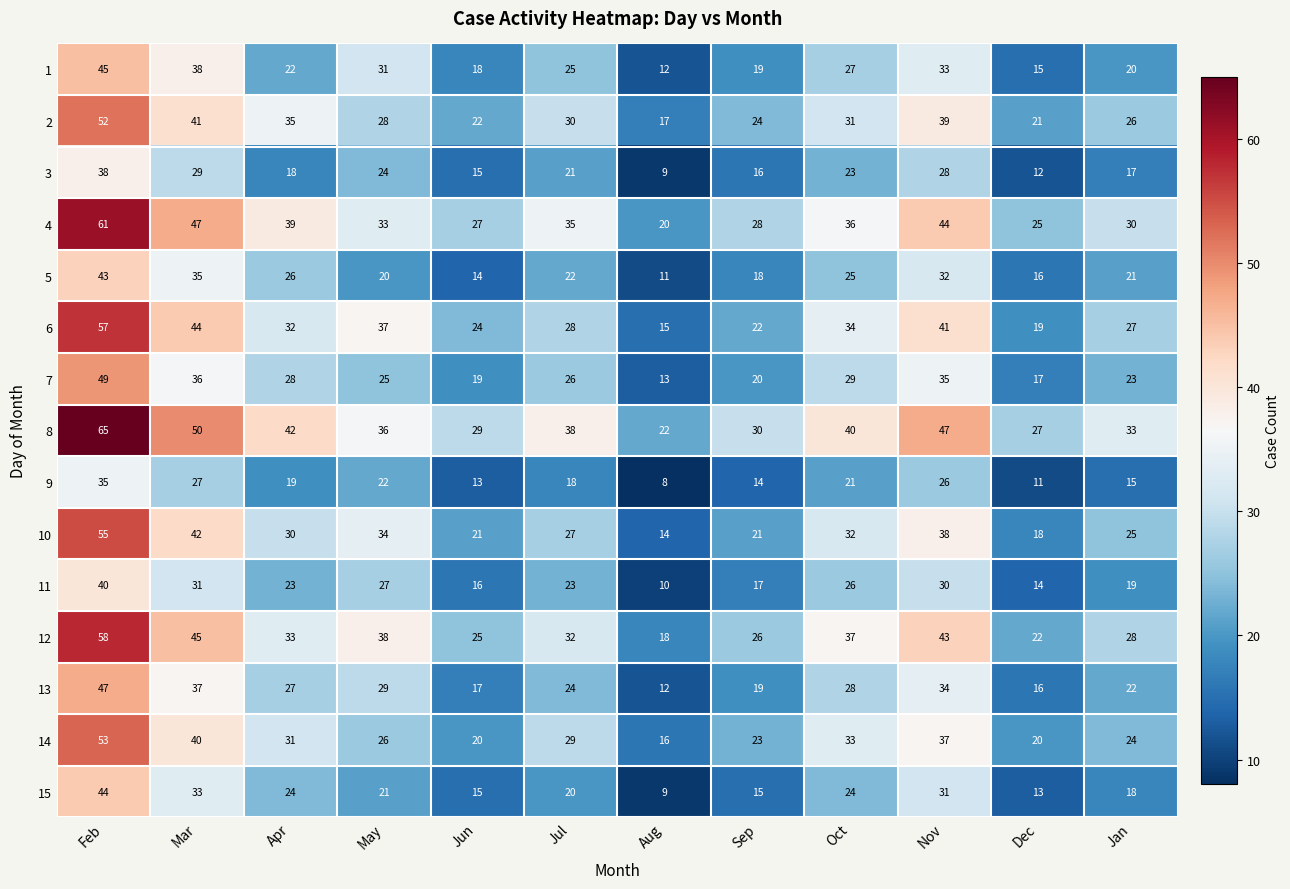

Which label corresponds to the largest value in the chart?

Feb